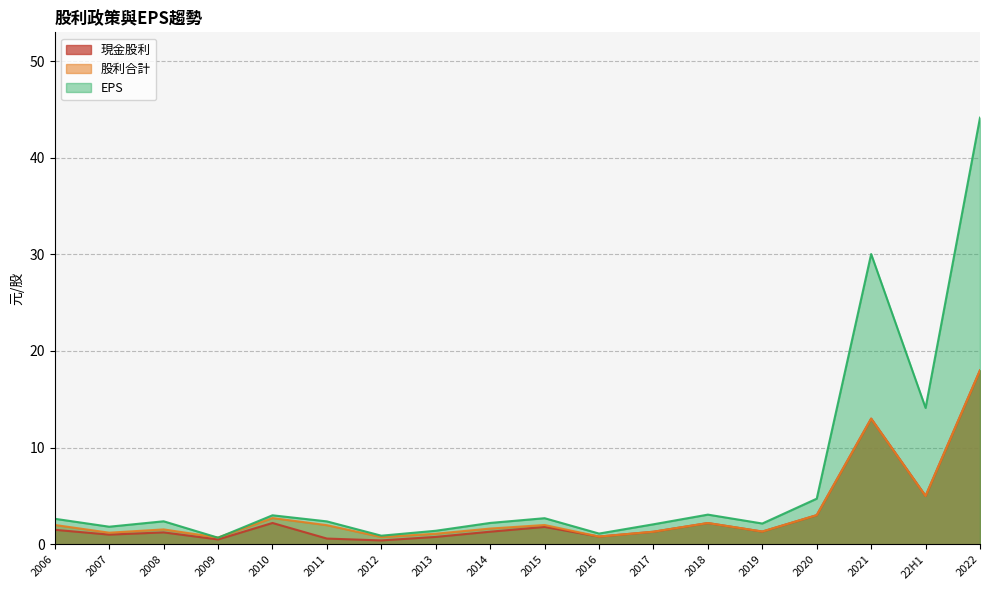

At which label does 股利合計 reach its minimum?

2009